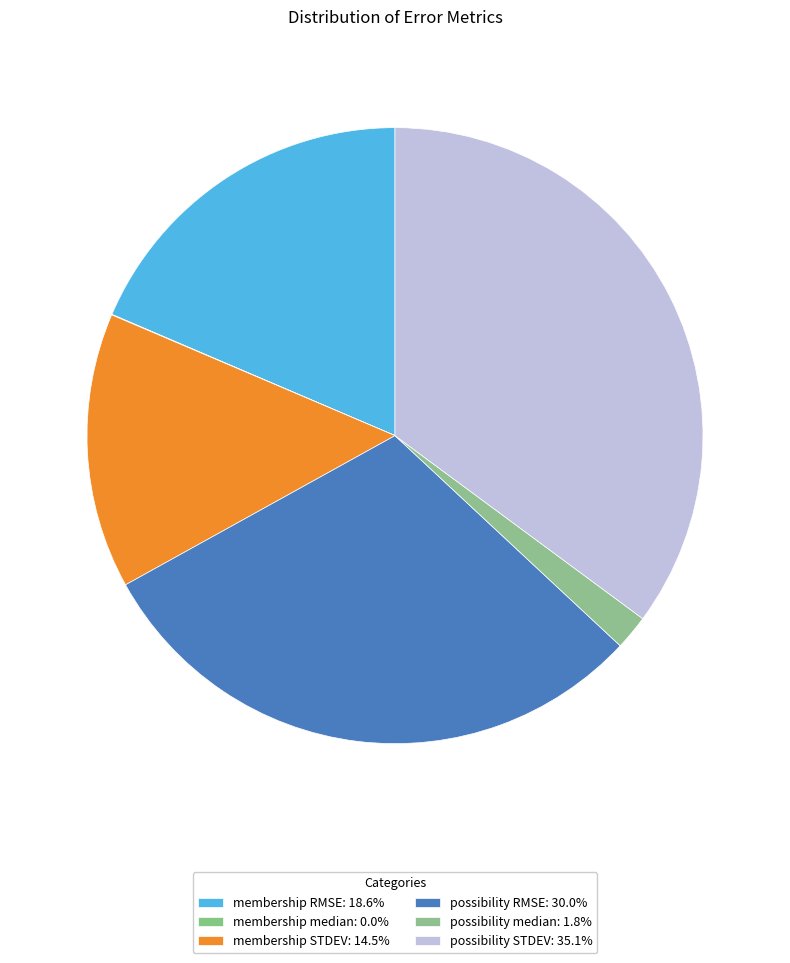

Rank the categories by value from lowest to highest.

membership median, possibility median, membership STDEV, membership RMSE, possibility RMSE, possibility STDEV